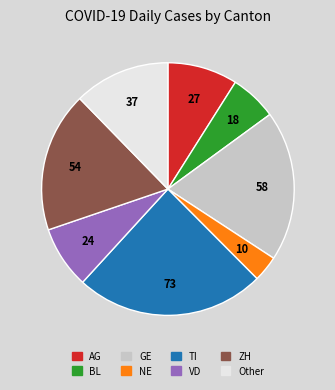

Does ZH account for over 50% of the chart?

No